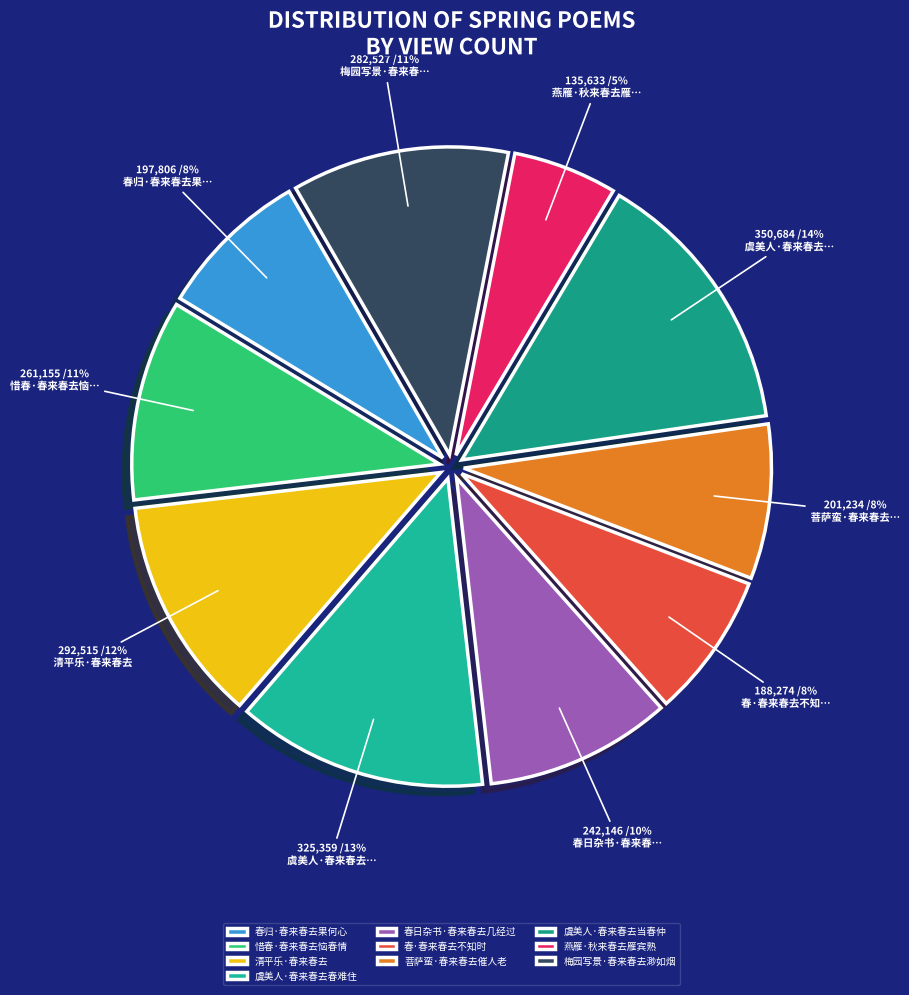

Rank the categories by value from lowest to highest.

燕雁·秋来春去雁宾熟, 春·春来春去不知时, 春归·春来春去果何心, 菩萨蛮·春来春去催人老, 春日杂书·春来春去几经过, 惜春·春来春去恼春情, 梅园写景·春来春去渺如烟, 清平乐·春来春去, 虞美人·春来春去春难住, 虞美人·春来春去当春仲